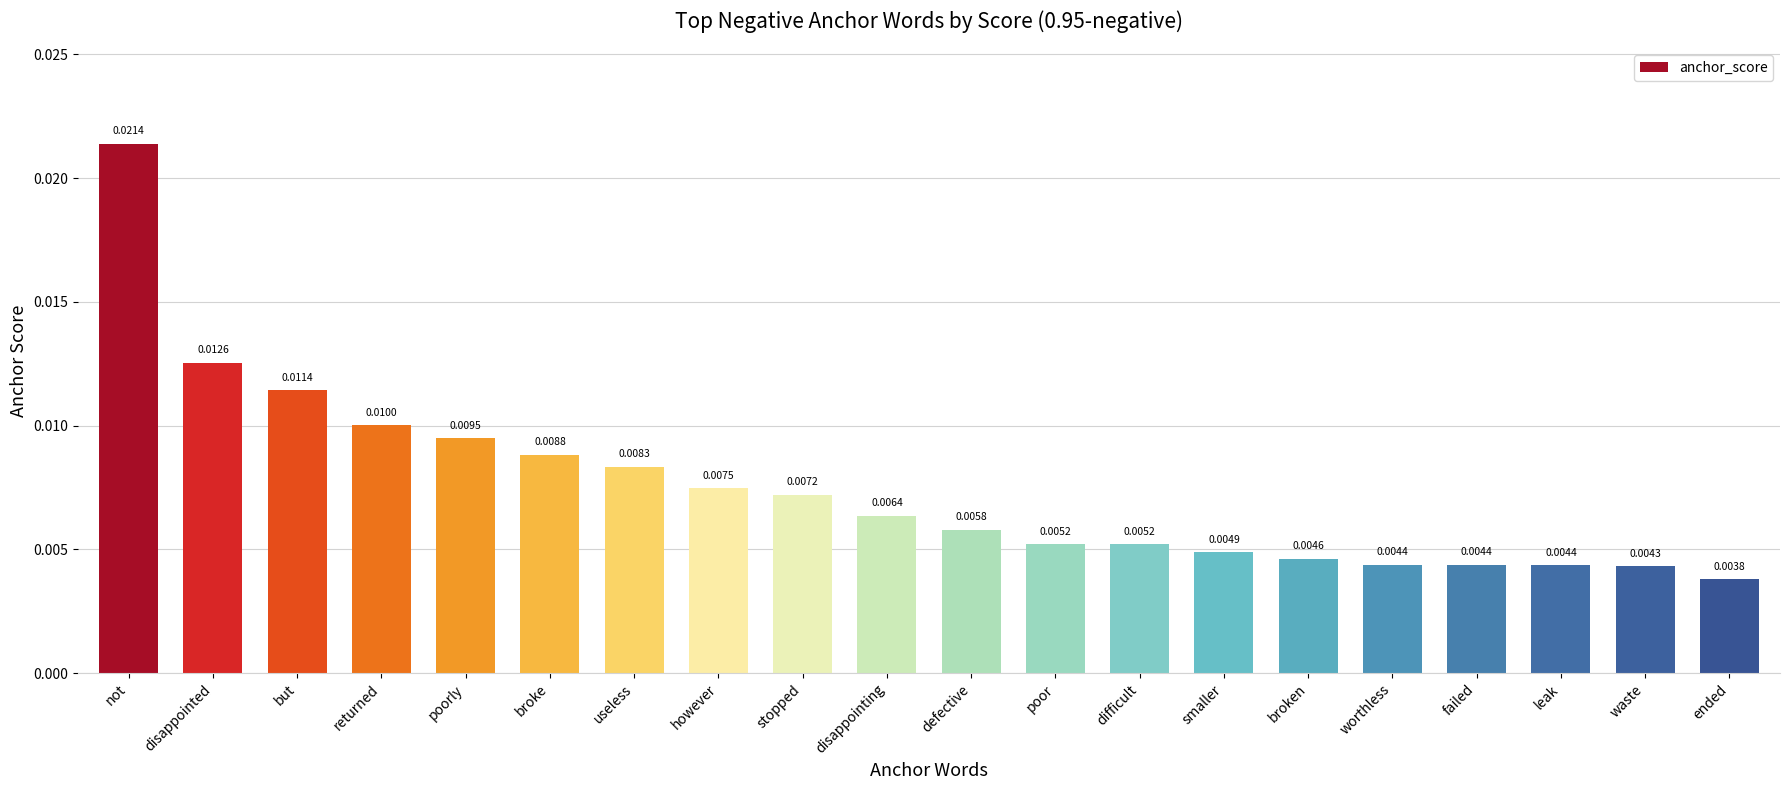

What is the label of the 11th bar from the right?

disappointing